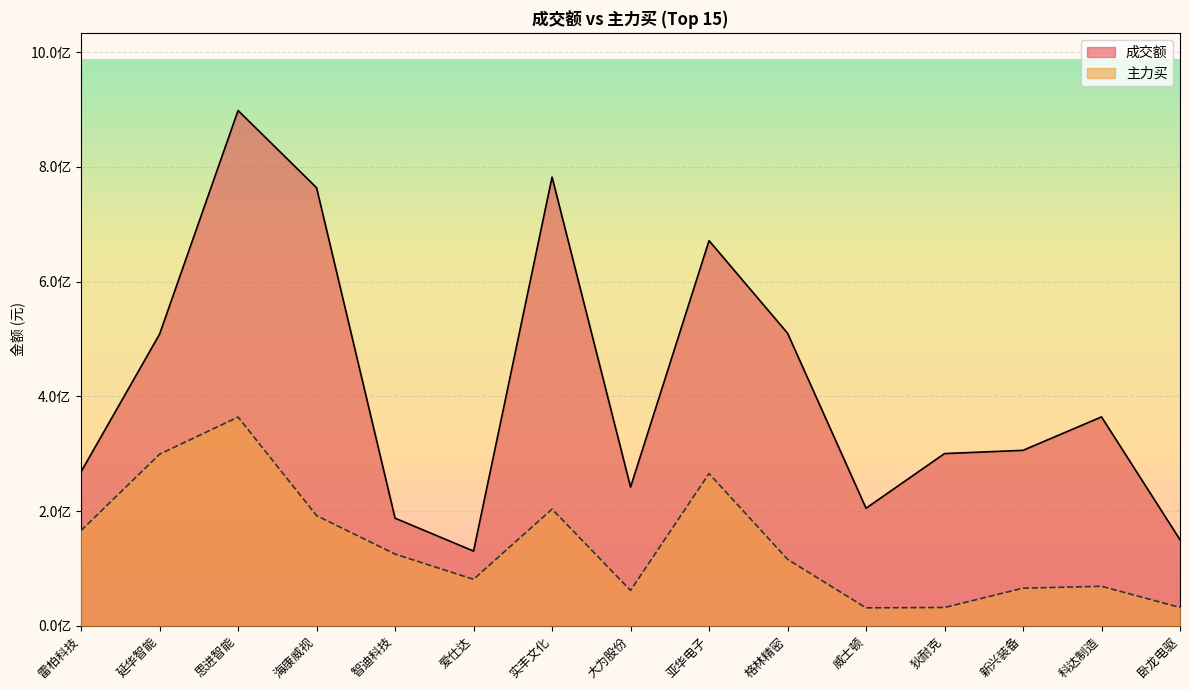

Which has a higher value, 雷柏科技 or 格林精密?

格林精密